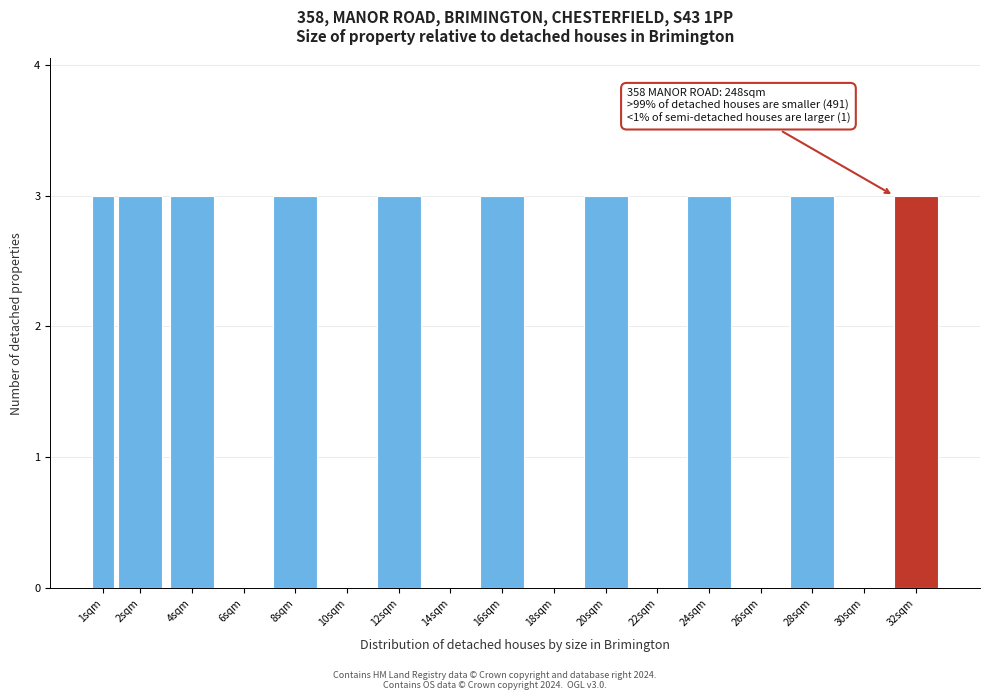

Reading right to left, what are all the values shown in this chart?

32sqm=3	30sqm=0	28sqm=3	26sqm=0	24sqm=3	22sqm=0	20sqm=3	18sqm=0	16sqm=3	14sqm=0	12sqm=3	10sqm=0	8sqm=3	6sqm=0	4sqm=3	2sqm=3	1sqm=3